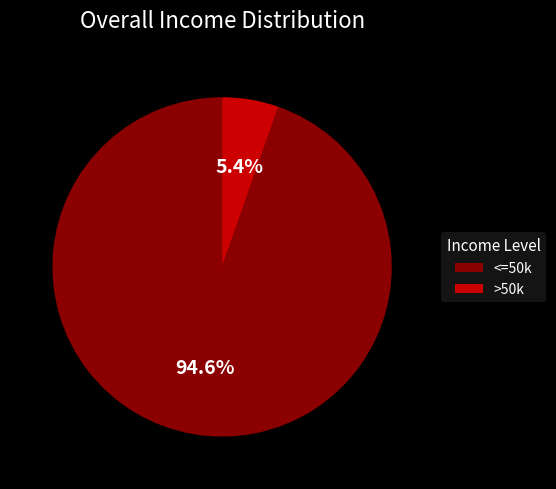

Which has a higher value, <=50k or >50k?

<=50k